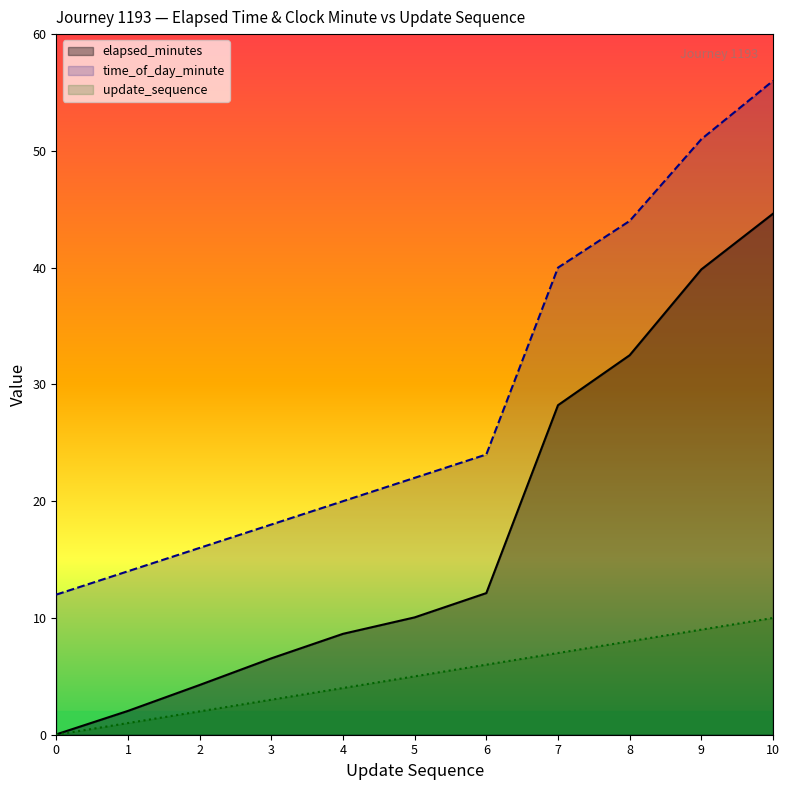

True or false: update_sequence and elapsed_minutes intersect in this chart.

False